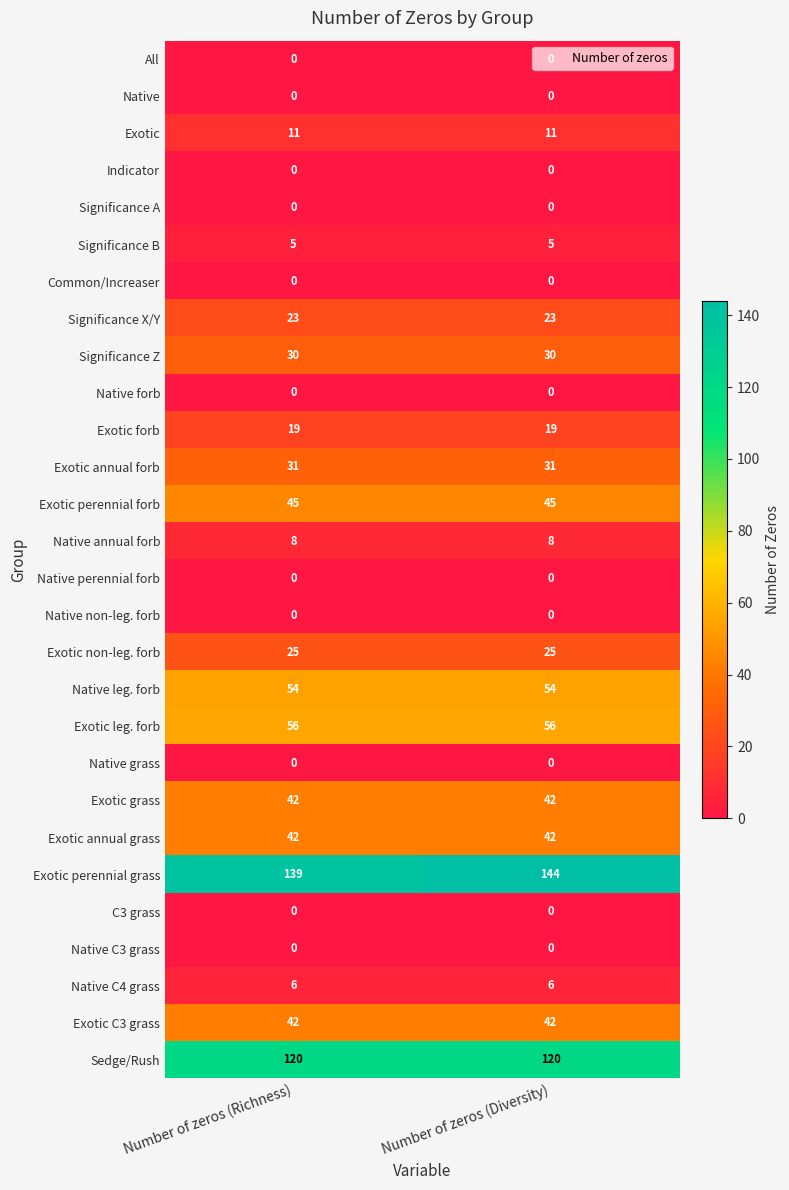

Which series has the largest range (max minus min)?

Exotic perennial grass